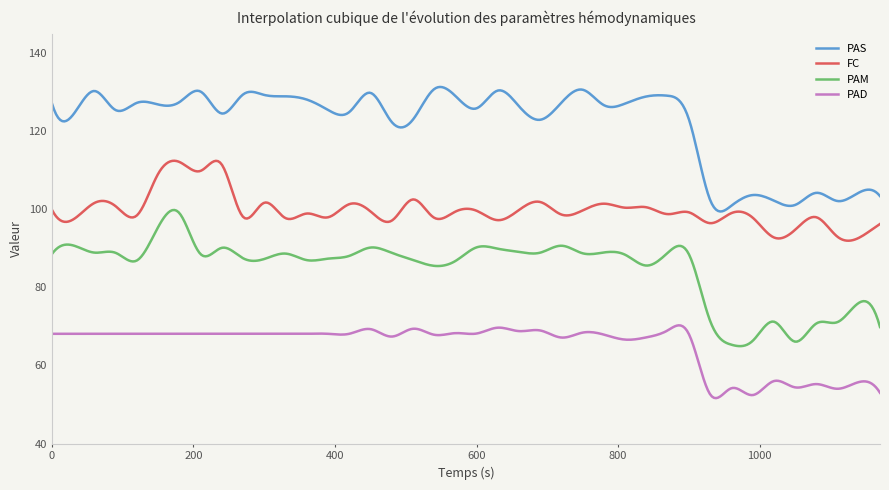

What is the smallest value displayed?

51.6